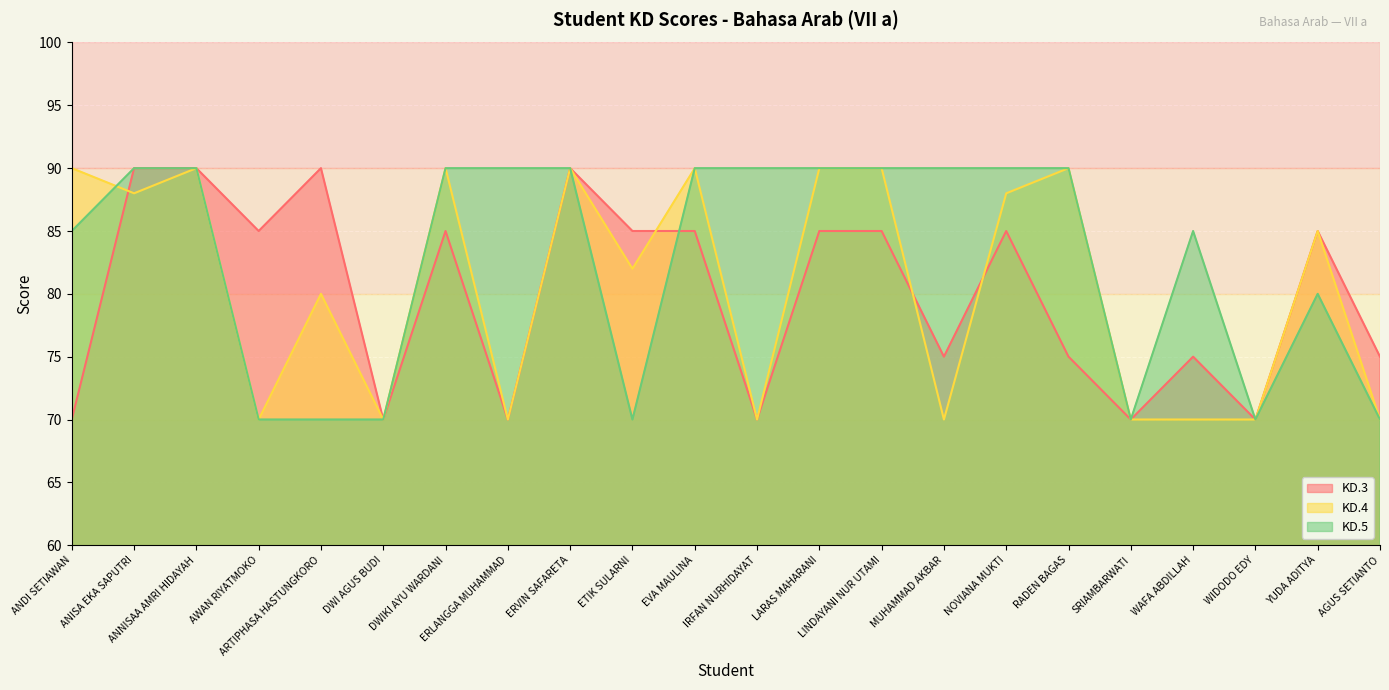

Between which two adjacent categories do KD.5 and KD.4 first intersect?

ANDI SETIAWAN and ANISA EKA SAPUTRI